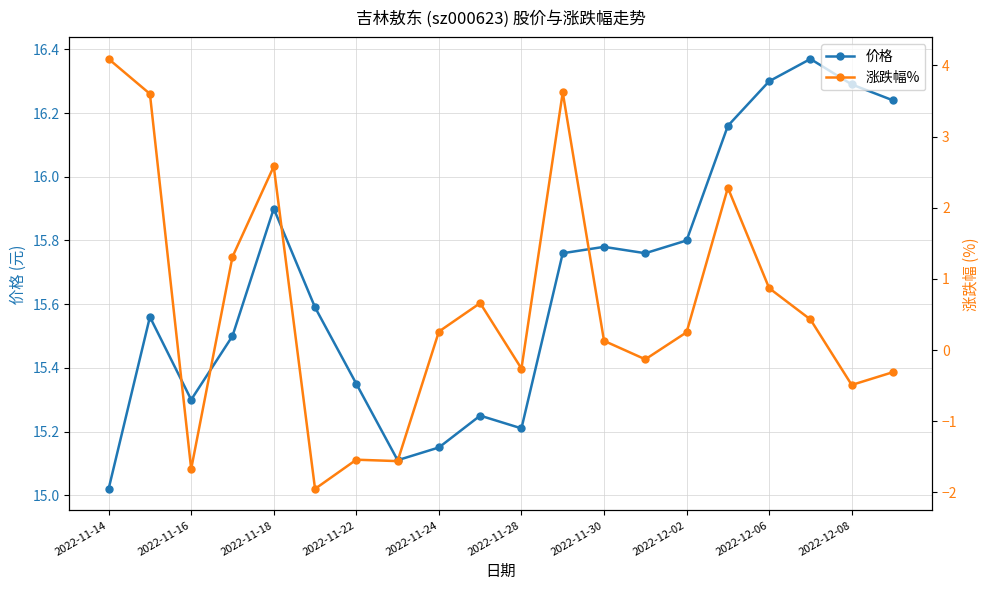

What is the difference between the maximum and minimum values in the 涨跌幅% series?

6.0